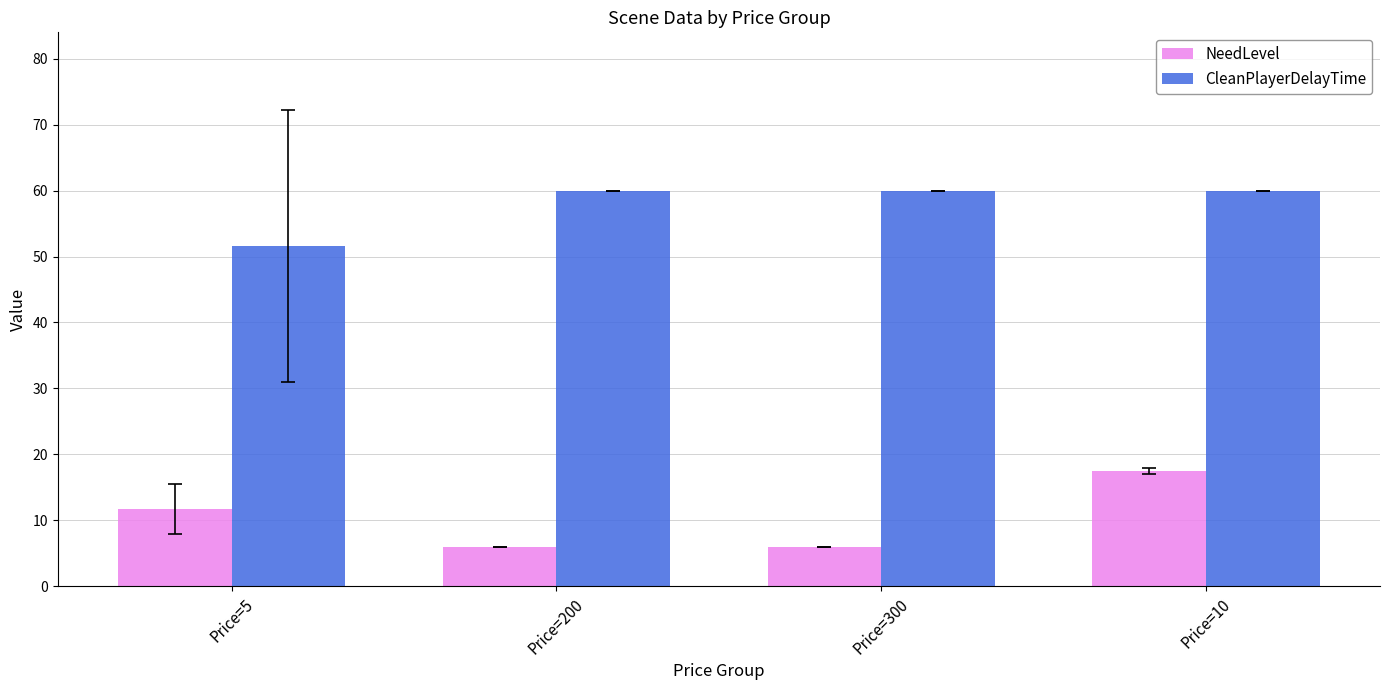

The value of NeedLevel at Price=300 is 9.4. True or false?

False